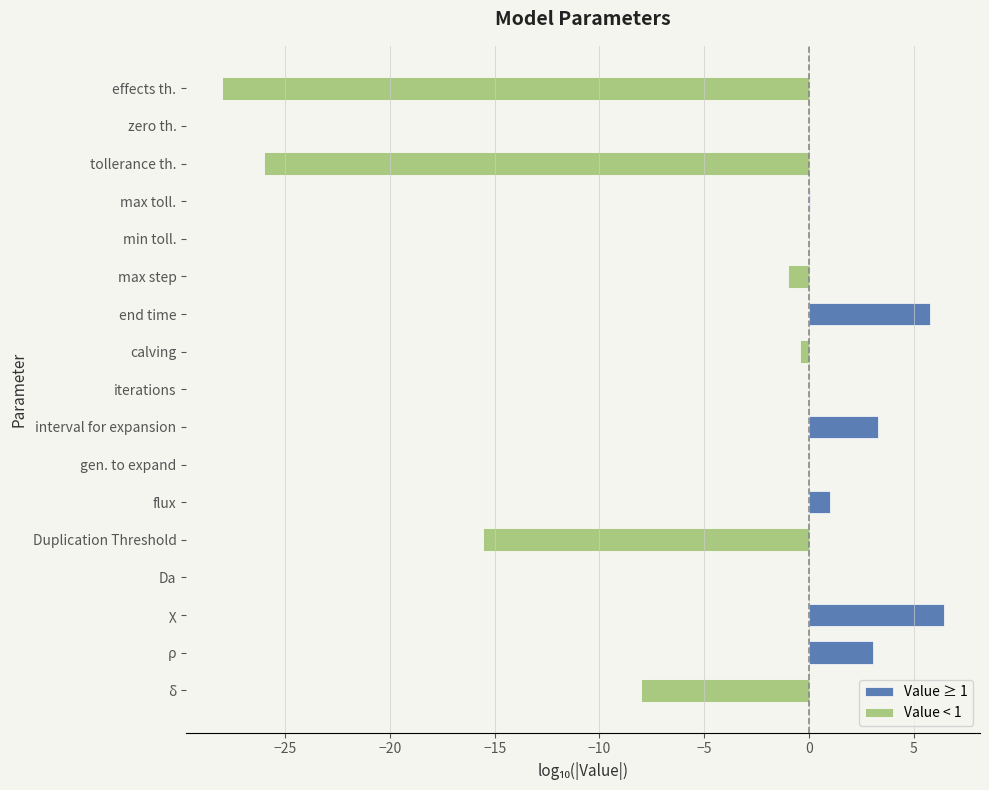

What are all the series names shown in the legend?

Value ≥ 1, Value < 1